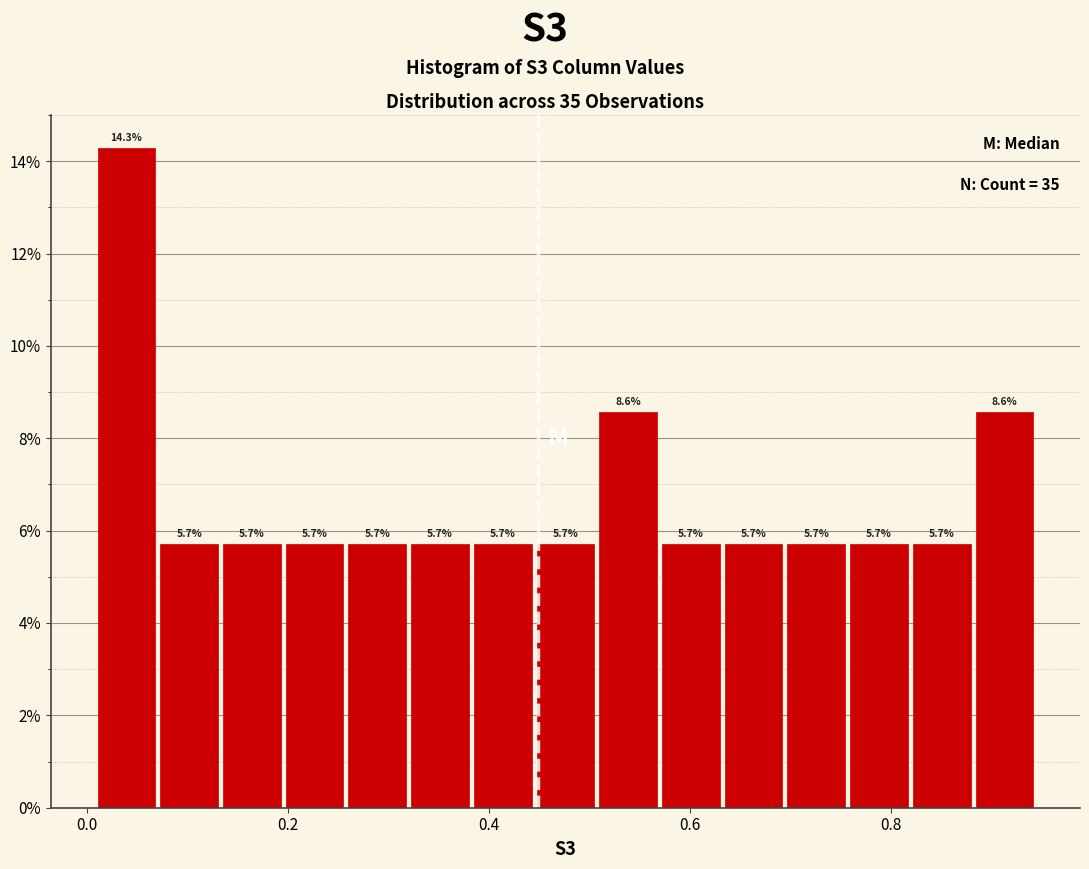

Around what value on the x-axis is the tallest bar? Give the approximate position of its centre, as read against the axis.

0.04